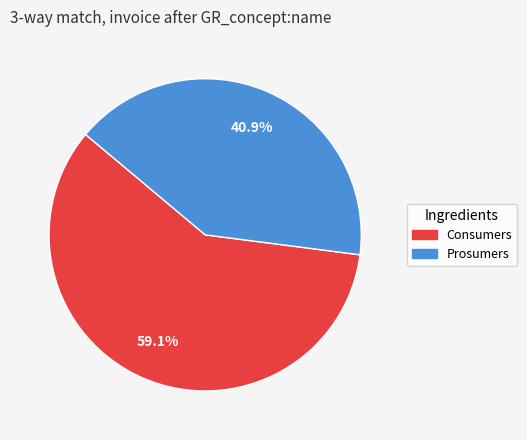

Which category has the biggest portion of the pie?

Consumers